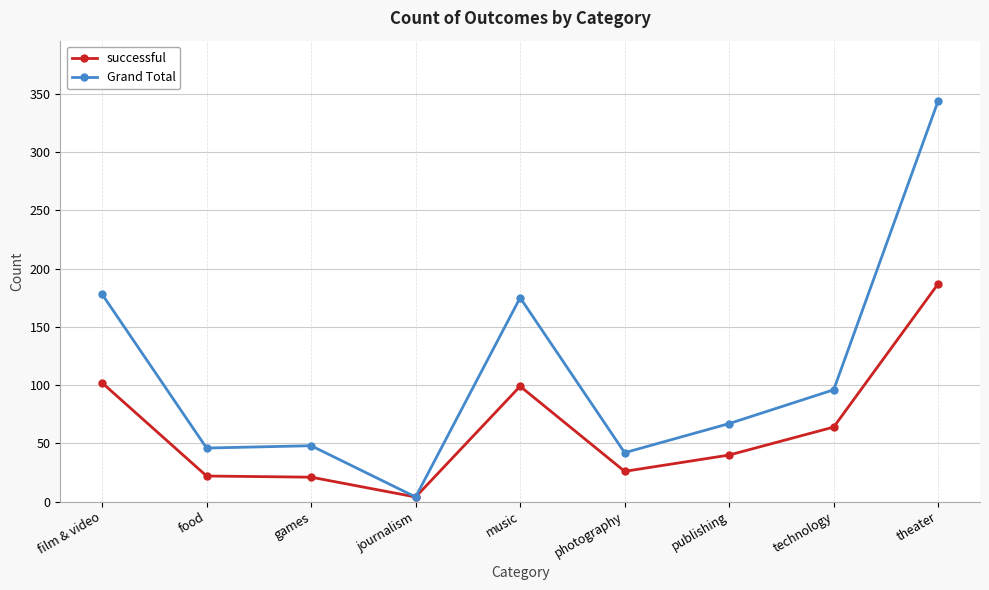

List the series in order of their peak value, highest first.

Grand Total, successful